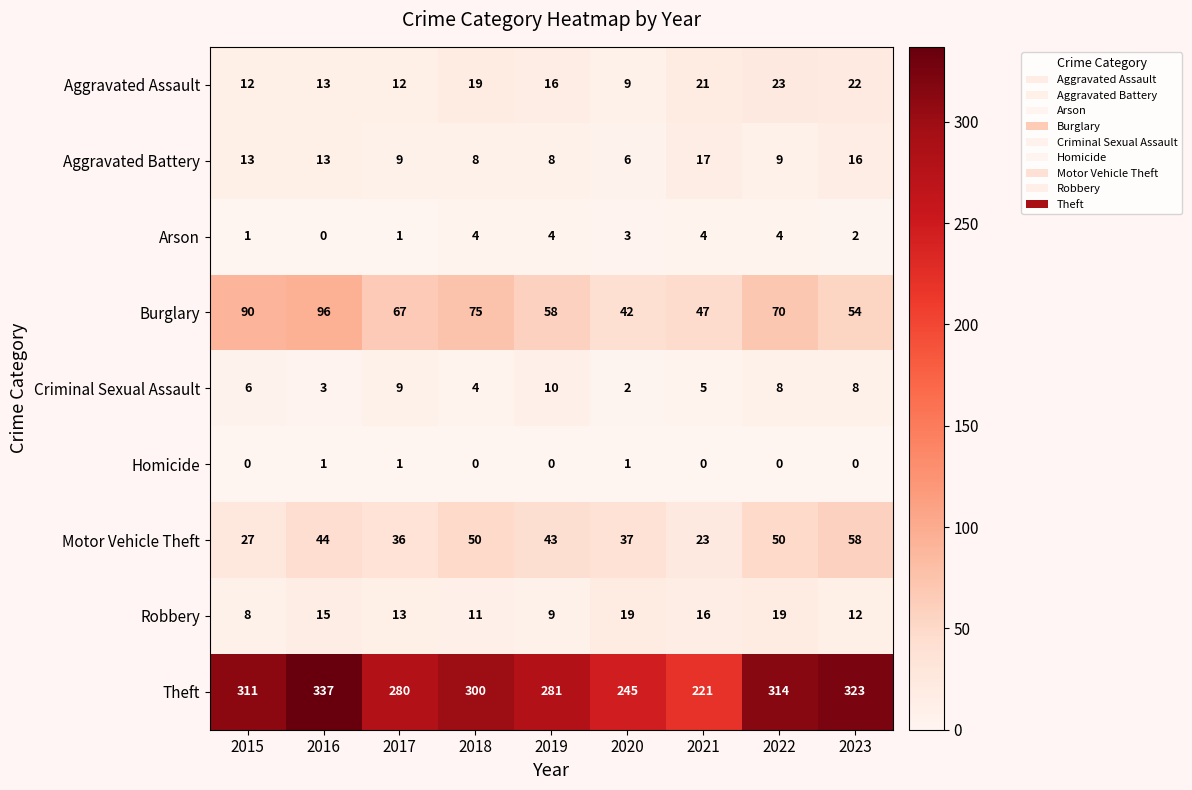

Which series changed the most between 2020 and 2021?

Theft